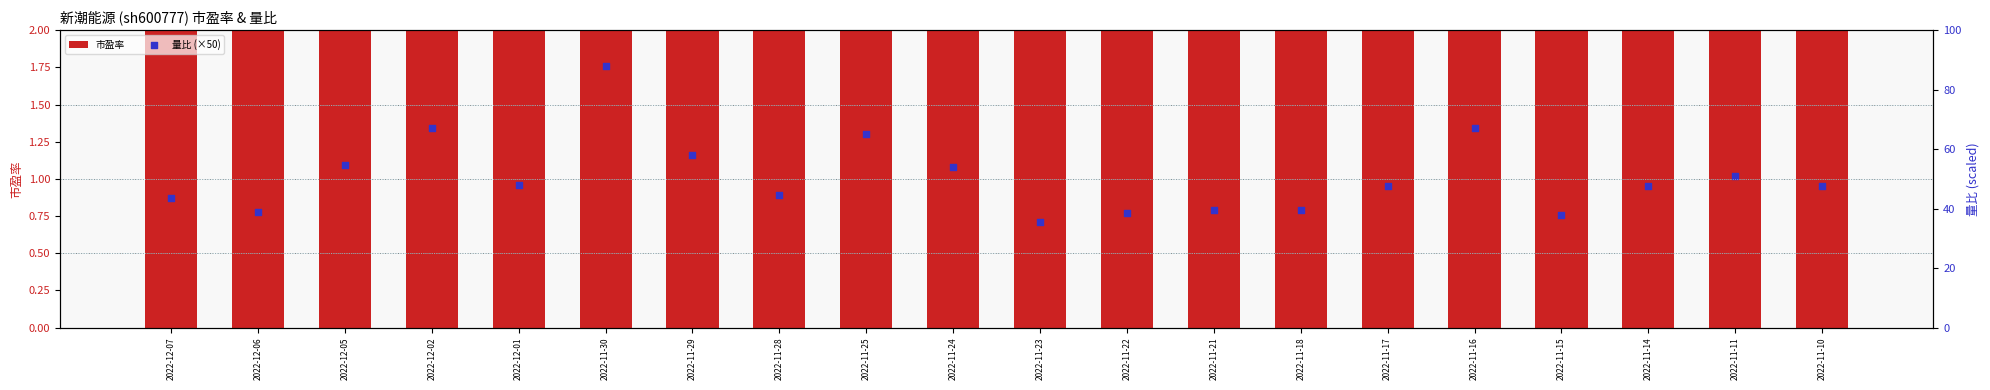

What is the total value across all series at 2022-11-28?

51.1